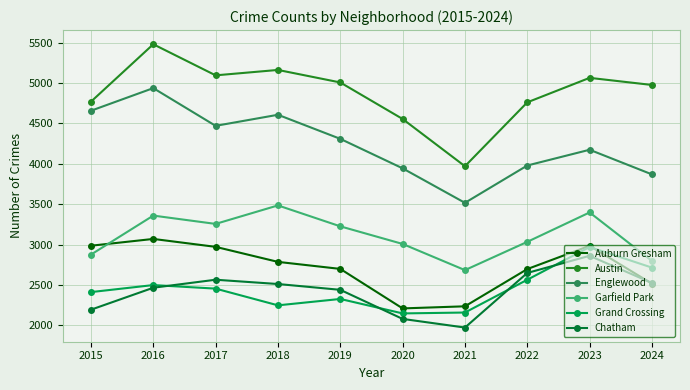

What is the sum of all Garfield Park values?

31134